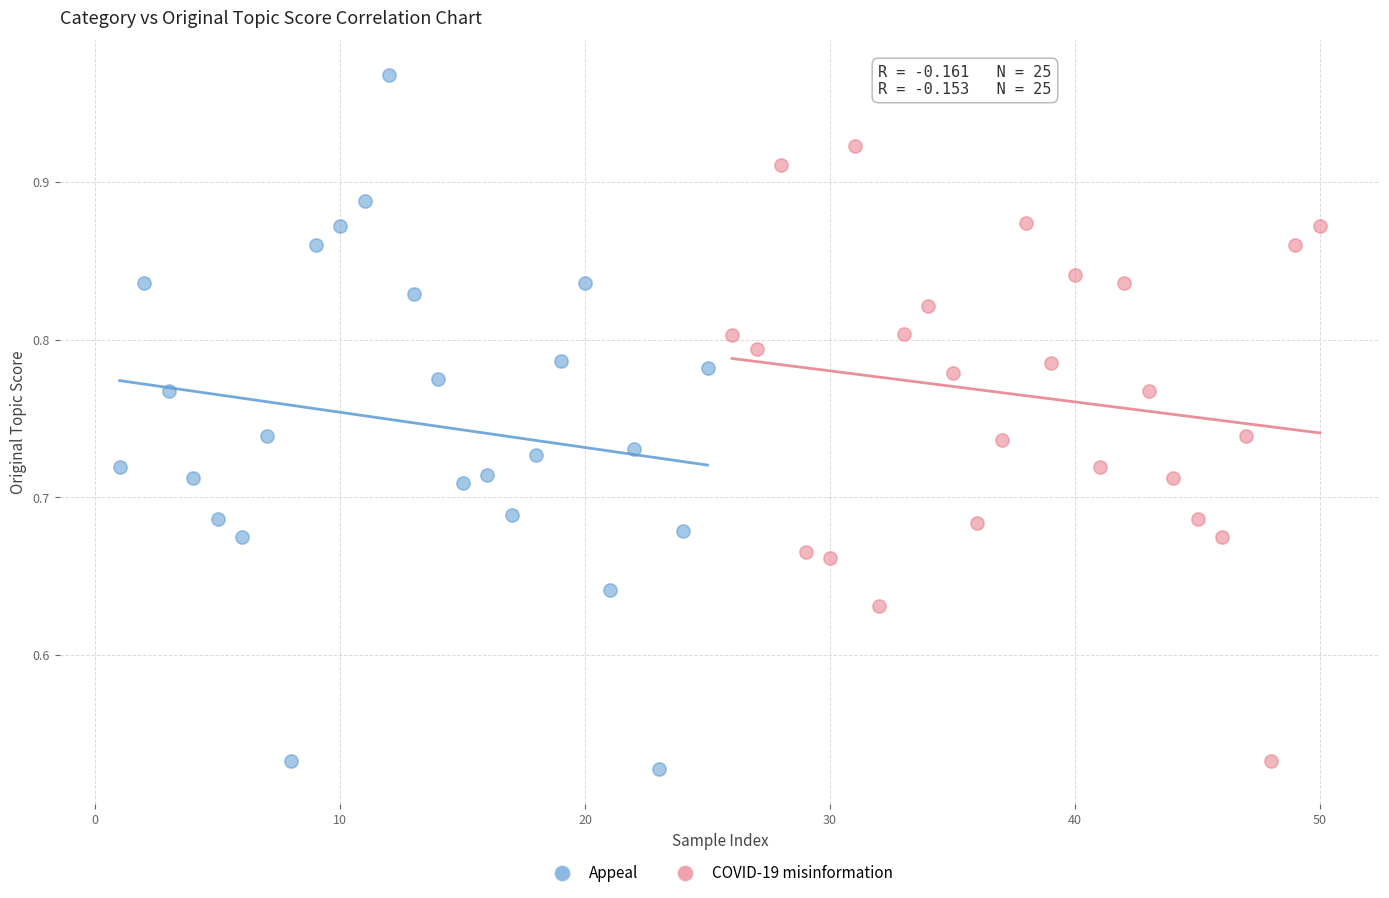

Which series has the widest spread of Y values?

Appeal